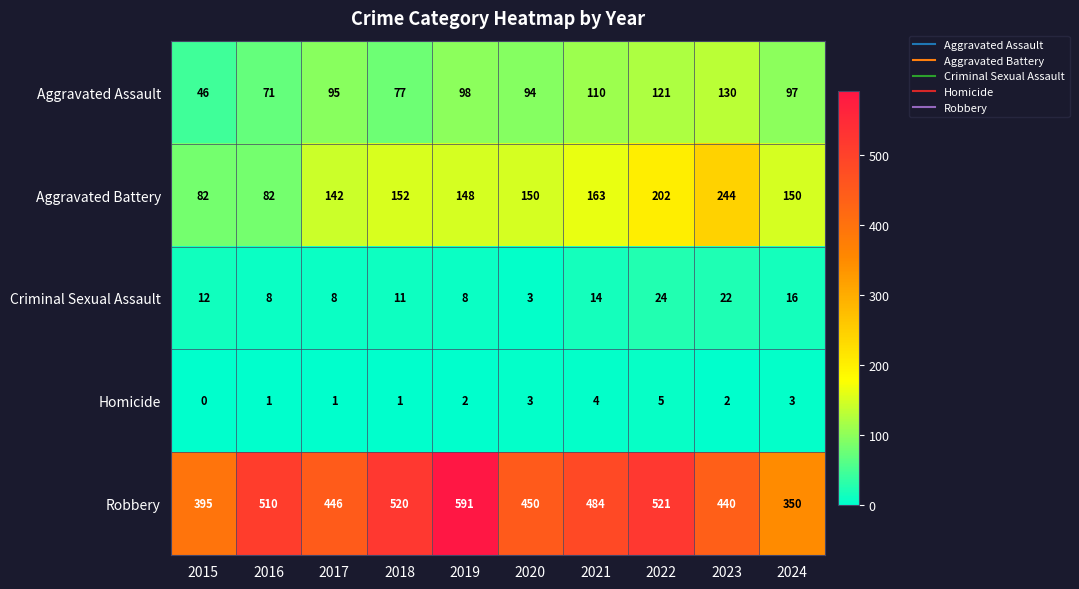

How many distinct data groups are displayed?

5